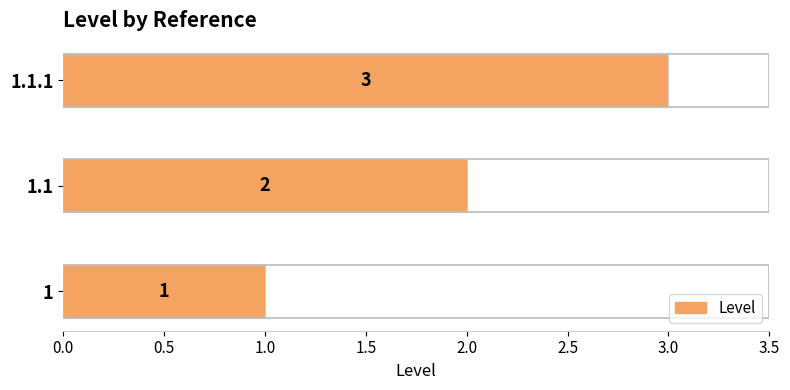

Does the chart contain stacked bars?

No